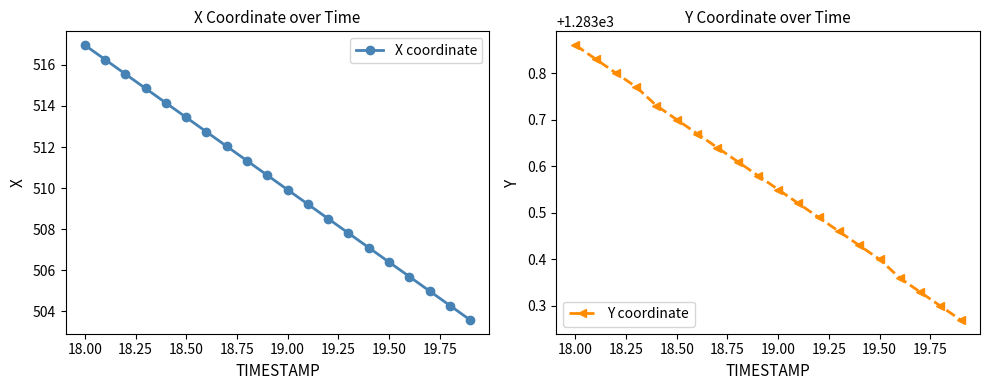

How many lines are shown in the chart?

2